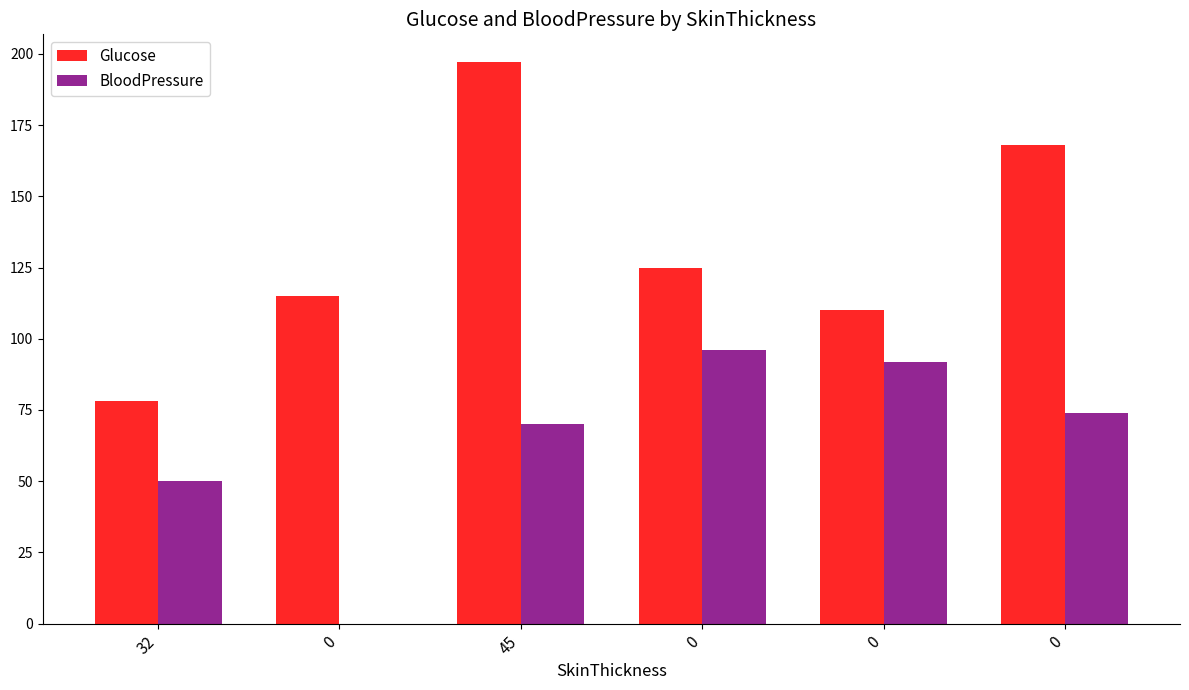

At how many categories does at least one series exceed 43?

6